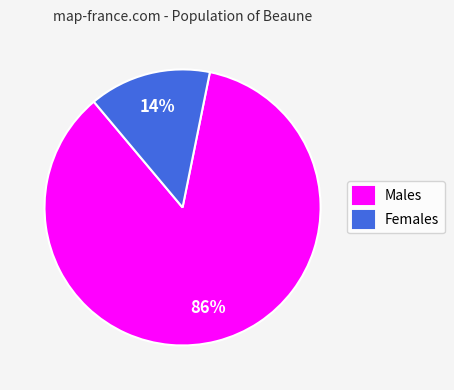

Between Males and Females, which is larger?

Males